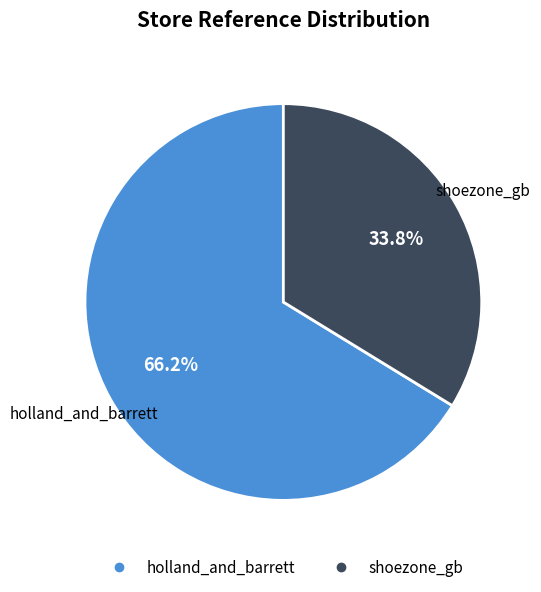

Rank the categories by value from lowest to highest.

shoezone_gb, holland_and_barrett